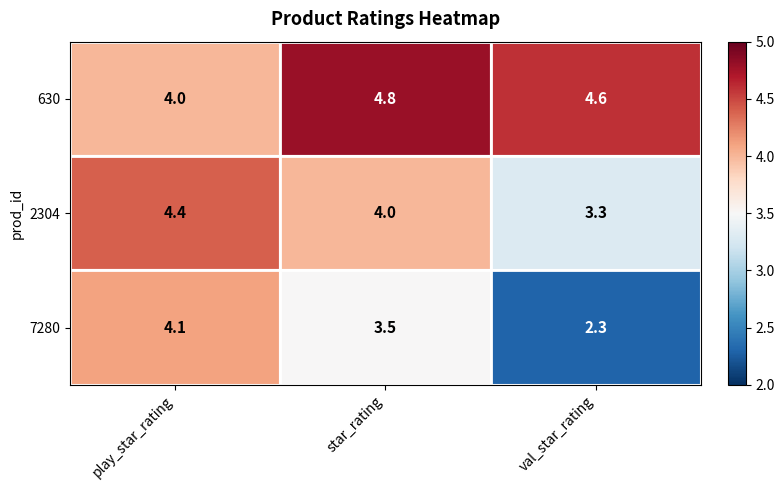

Which series has the largest total across all categories?

630